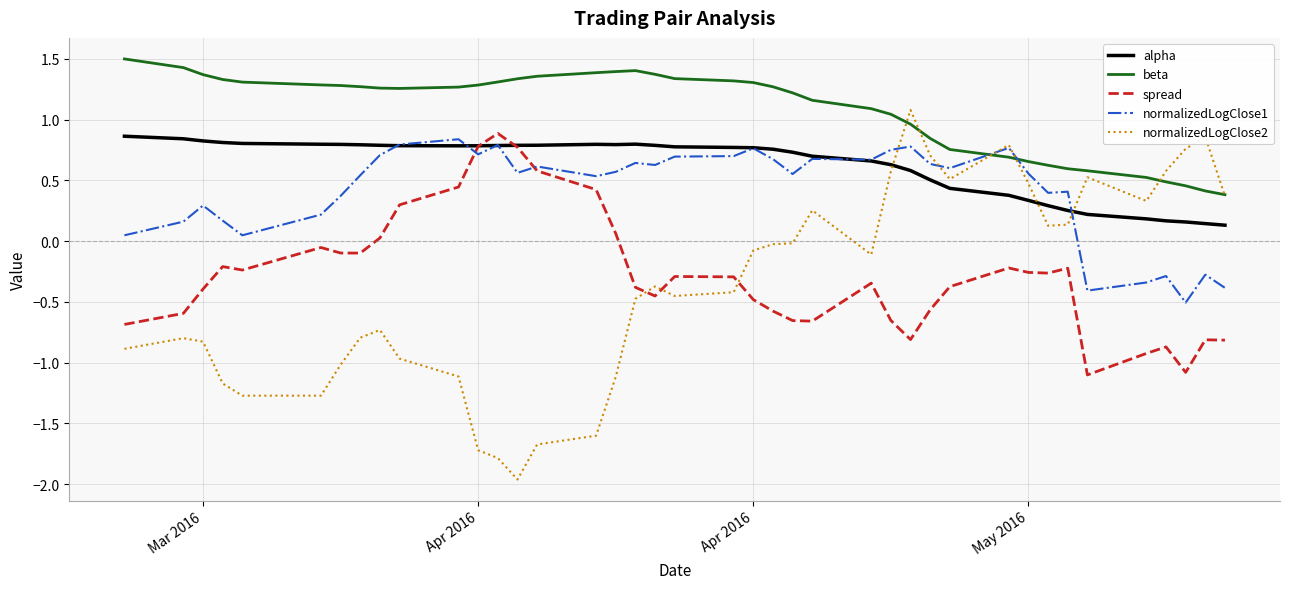

What is the lowest value of the normalizedLogClose2 series?

-2.0